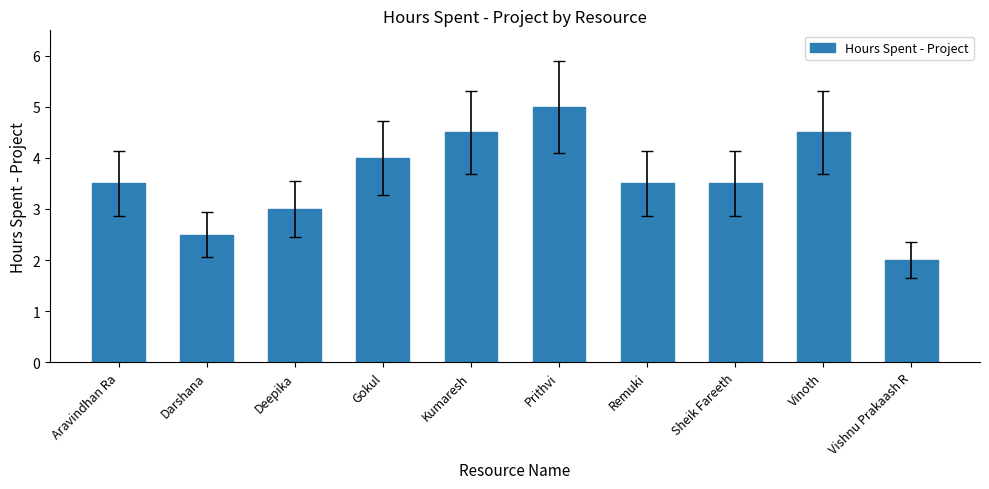

What is the sum of all values?

36.0